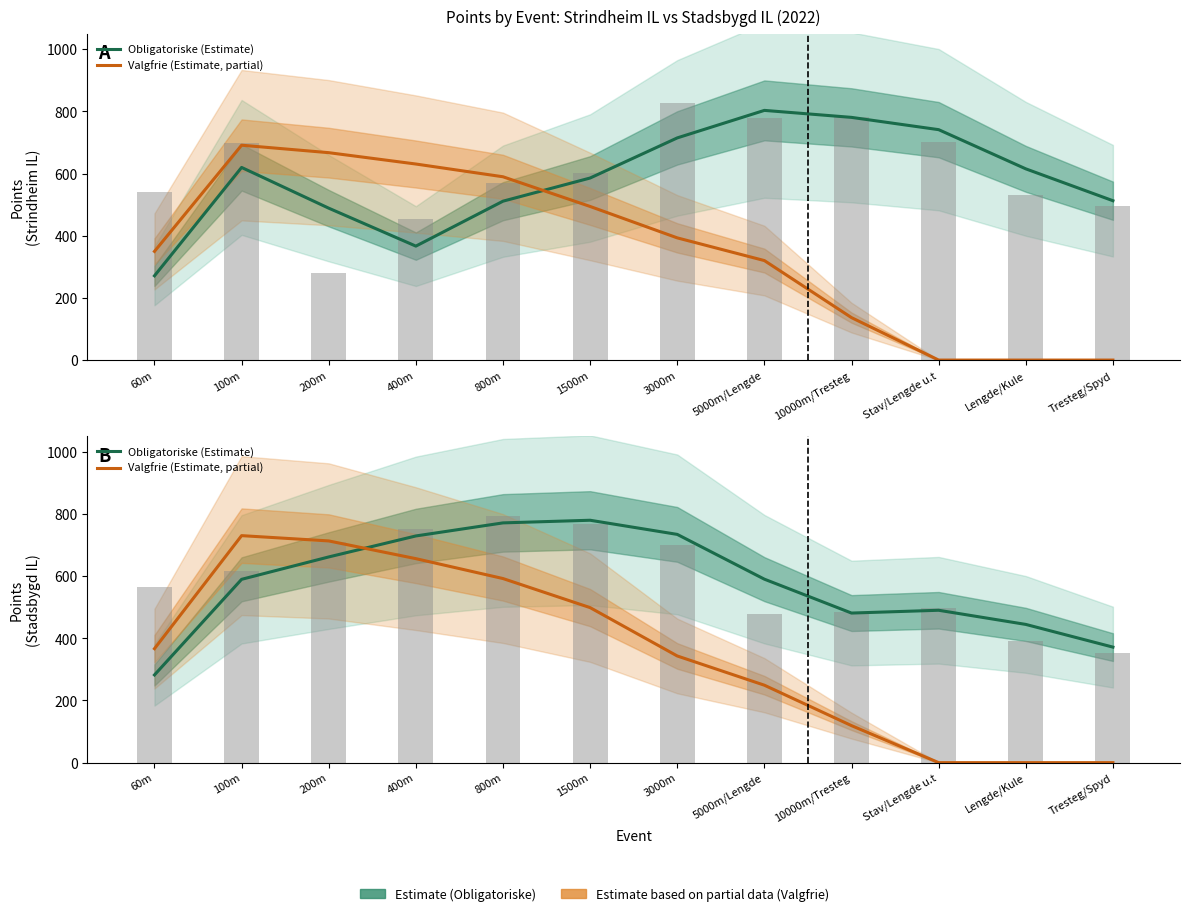

Which series has the largest total across all categories?

Obligatoriske (Estimate)